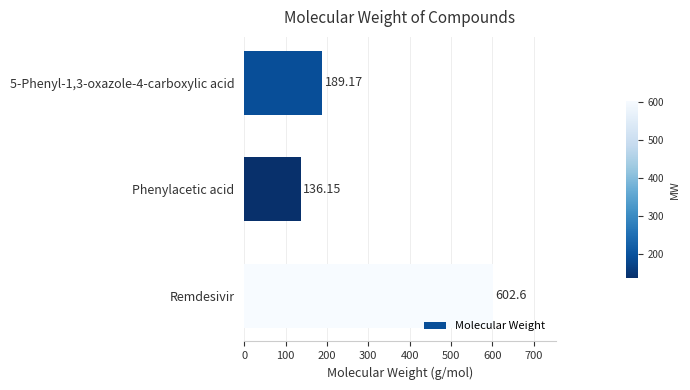

Which label corresponds to the smallest value in the chart?

Phenylacetic acid